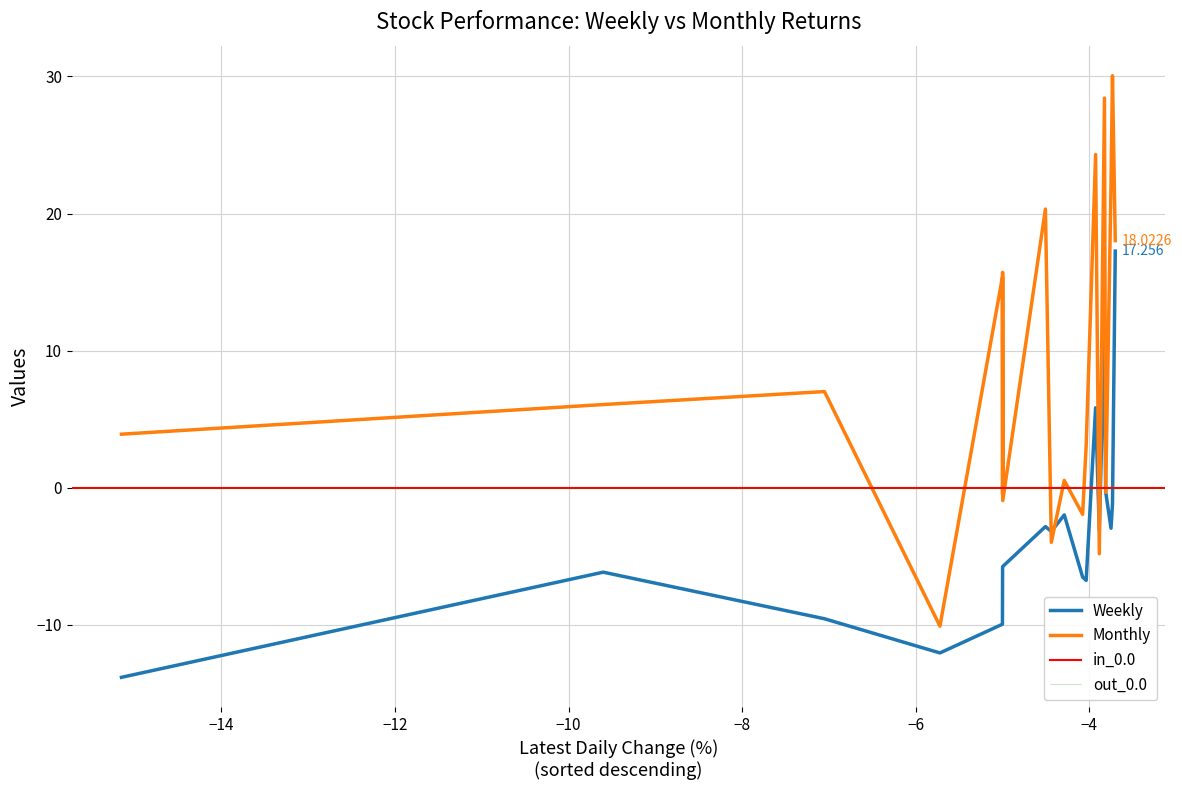

What is the difference between the maximum and minimum values in the Weekly series?

31.1